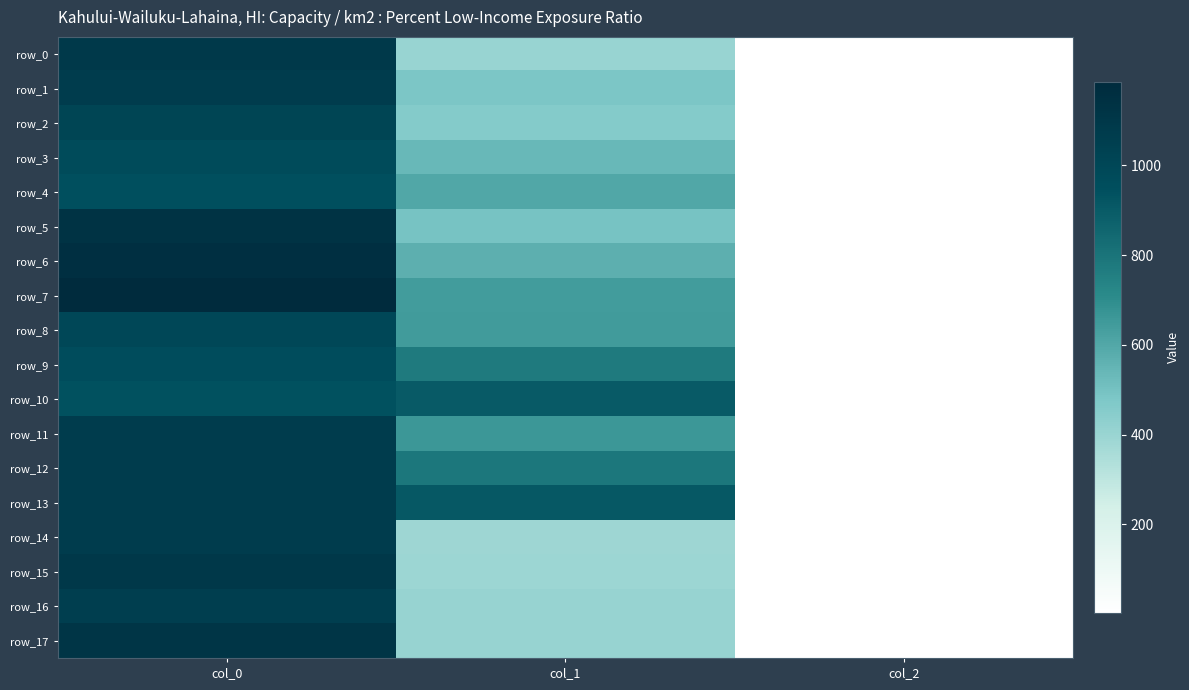

At which category does the chart reach its minimum across all series?

col_2